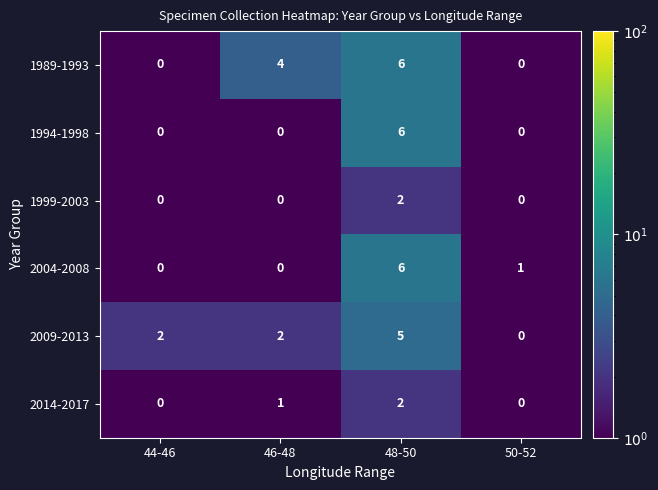

Count the 1989-1993 values in the range 0 to 6.

4